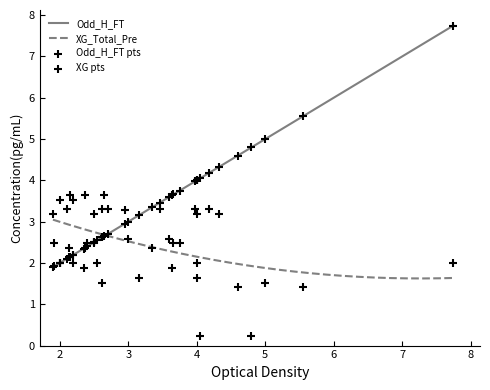

At how many categories does at least one series exceed 6?

1